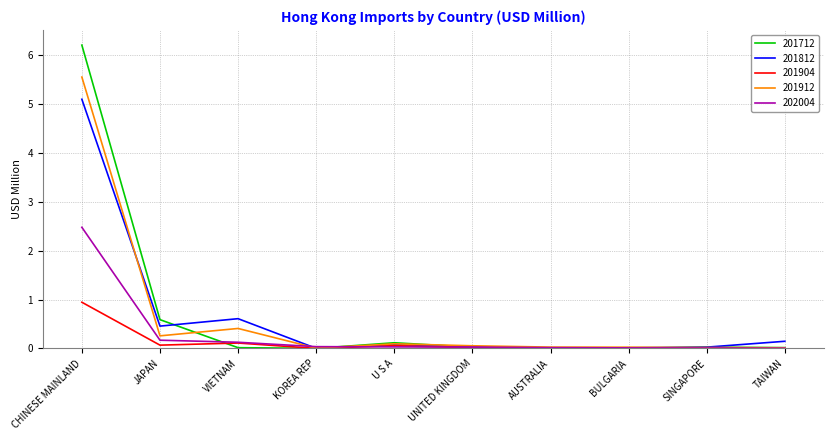

Is this an area chart (filled region under the line)?

No